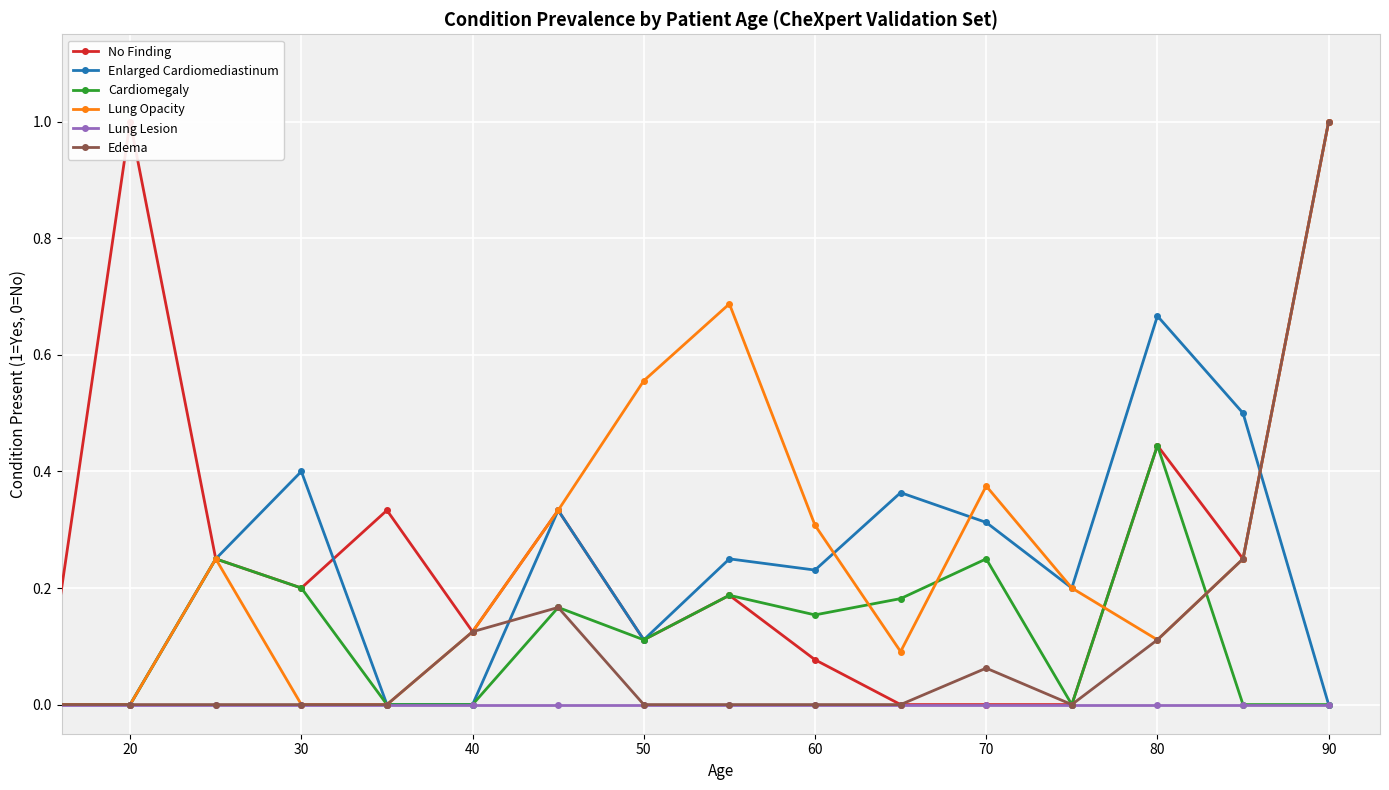

Which series has the largest range (max minus min)?

No Finding